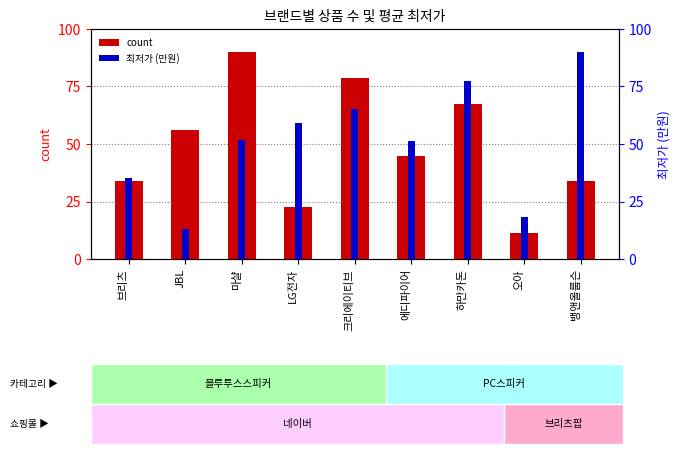

Which series has the widest spread of values?

count